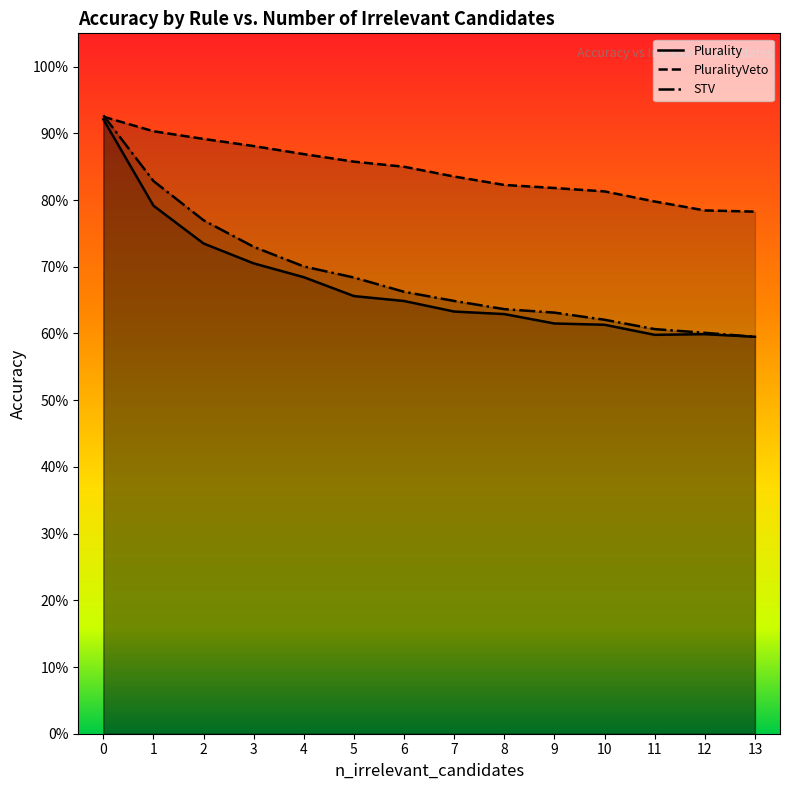

Which series has the largest total across all categories?

PluralityVeto